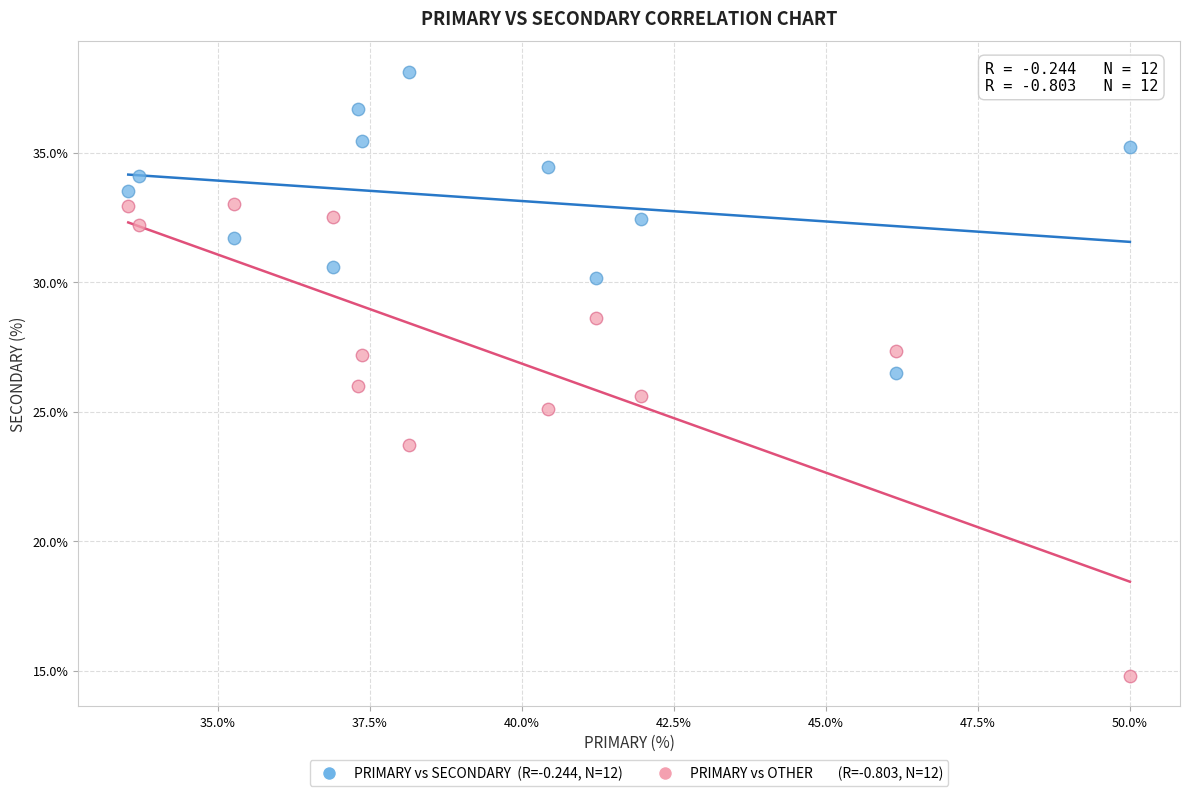

Across all data points, what is the range of Y values (max minus min)?

23.4